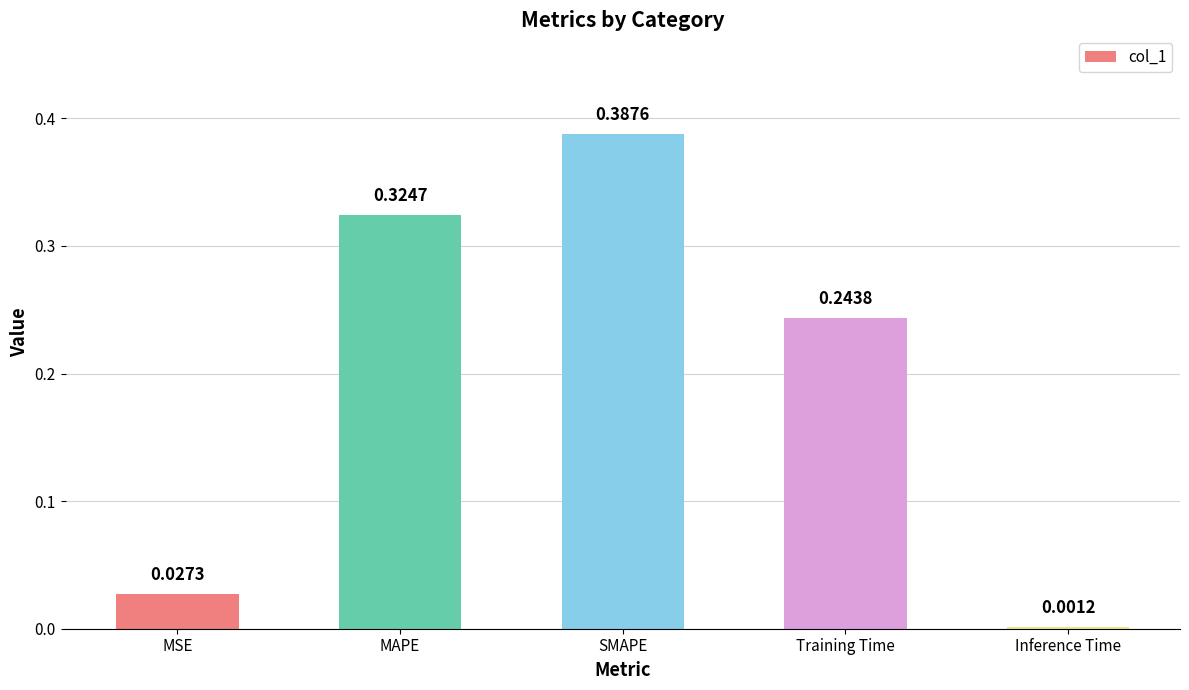

What is the sum of the values at Training Time and MAPE?

0.6